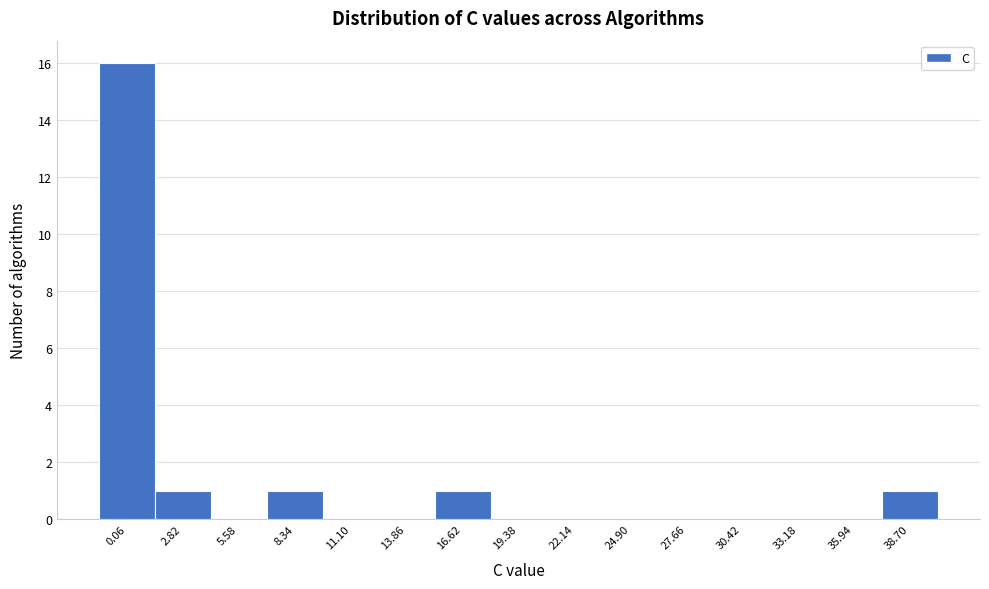

Reading left to right, transcribe all the data shown in this chart.

0.06=16	2.82=1	5.58=0	8.34=1	11.10=0	13.86=0	16.62=1	19.38=0	22.14=0	24.90=0	27.66=0	30.42=0	33.18=0	35.94=0	38.70=1